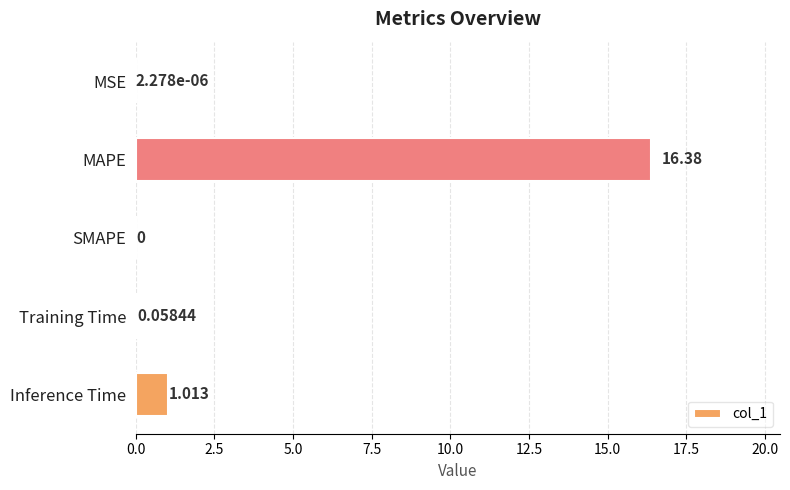

Are the bars grouped side by side (vs. stacked)?

No